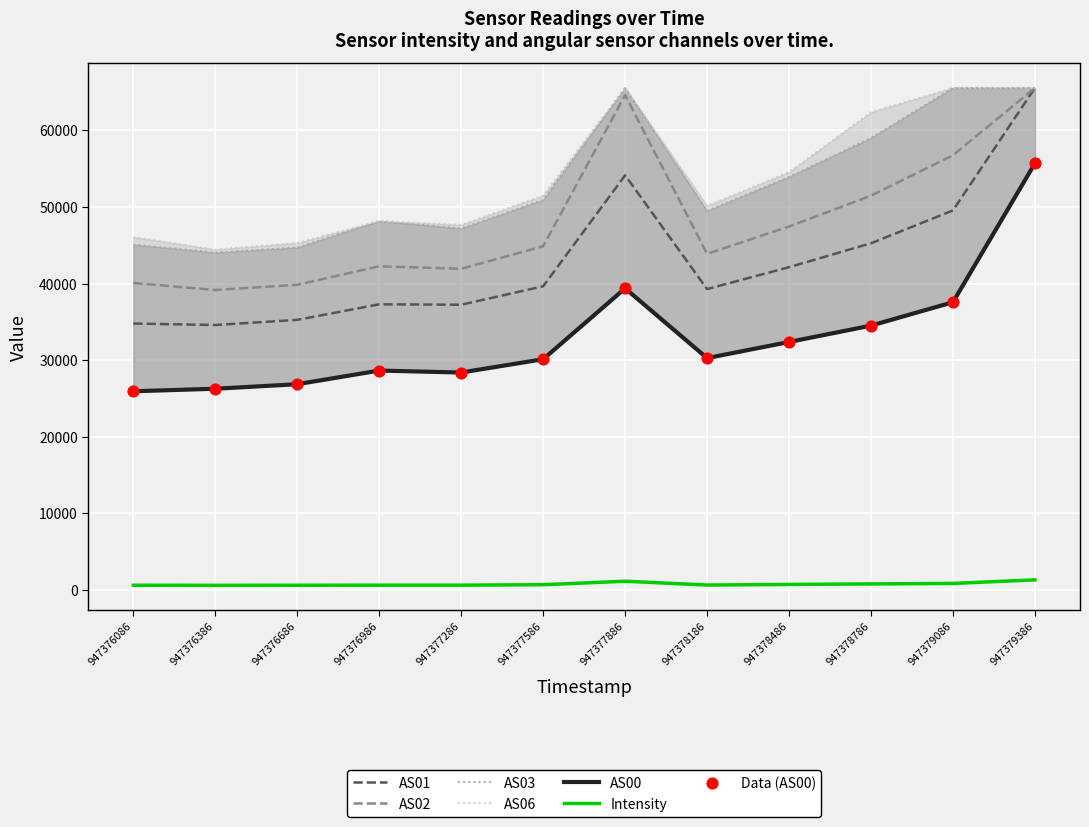

Which series reaches the minimum Y coordinate?

Intensity